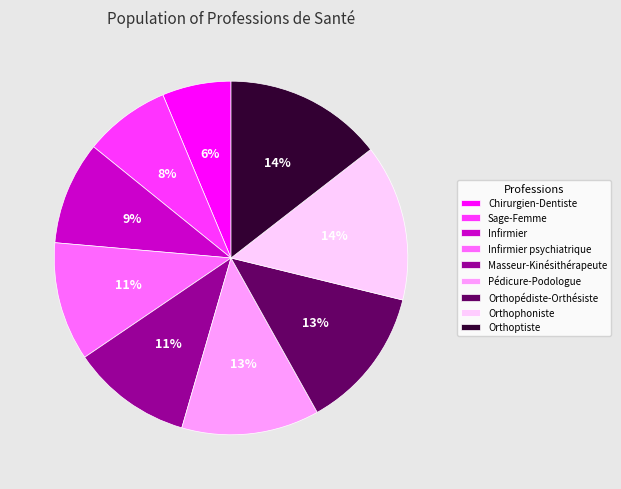

What is the ratio of the value at Pédicure-Podologue to the value at Orthoptiste?

0.9